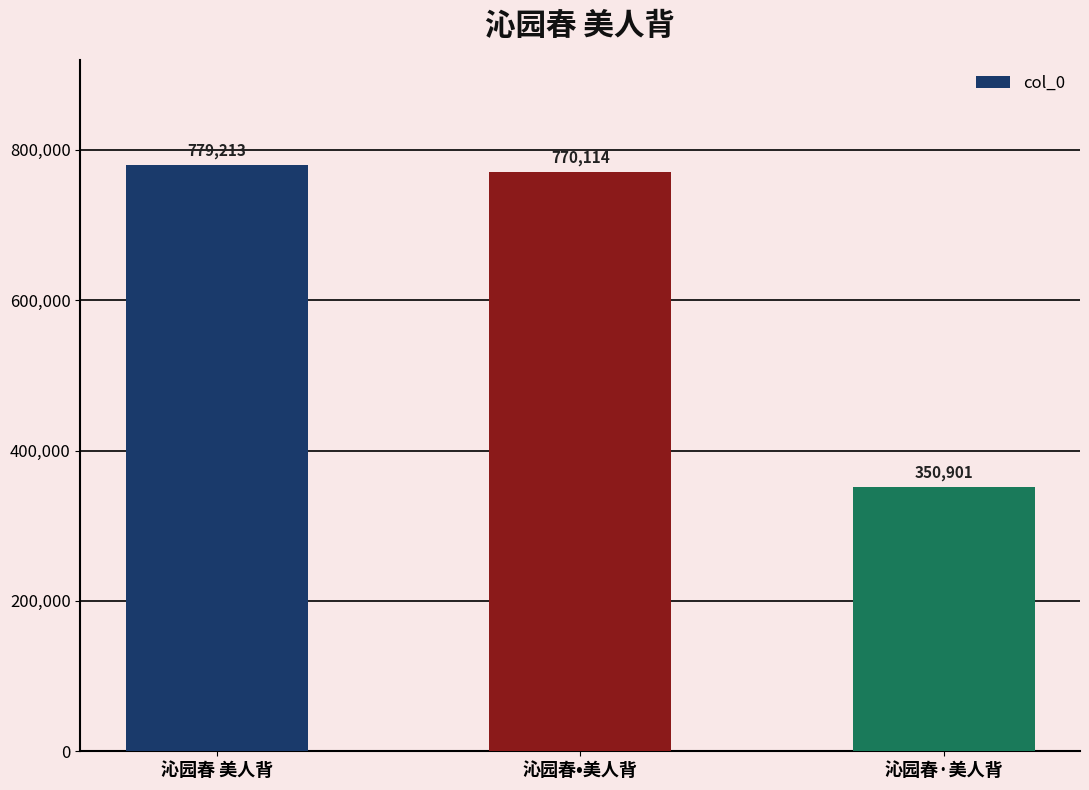

Which has a higher value, 沁园春·美人背 or 沁园春 美人背?

沁园春 美人背